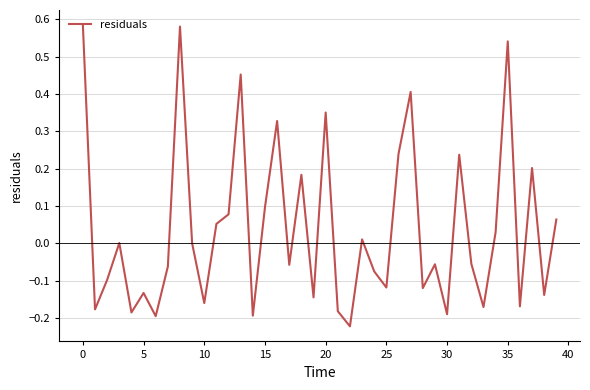

Does the chart display data point markers on the line(s)?

No